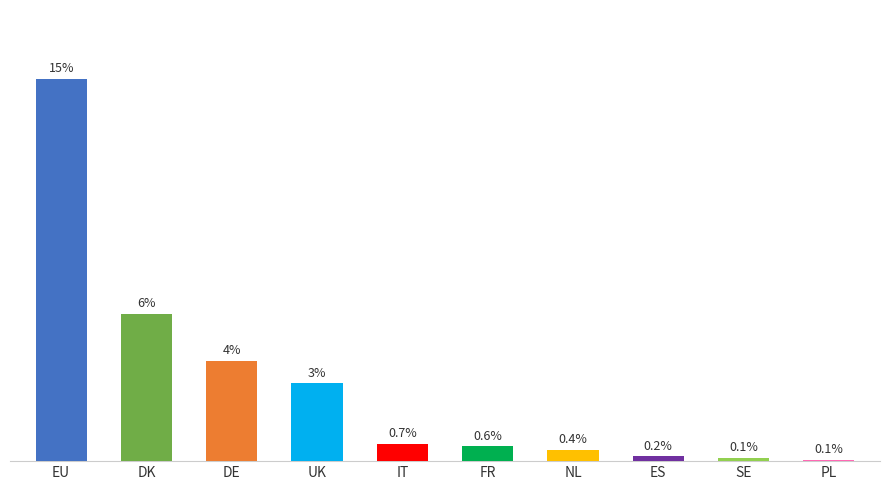

At which category does the chart reach its peak across all series?

EU